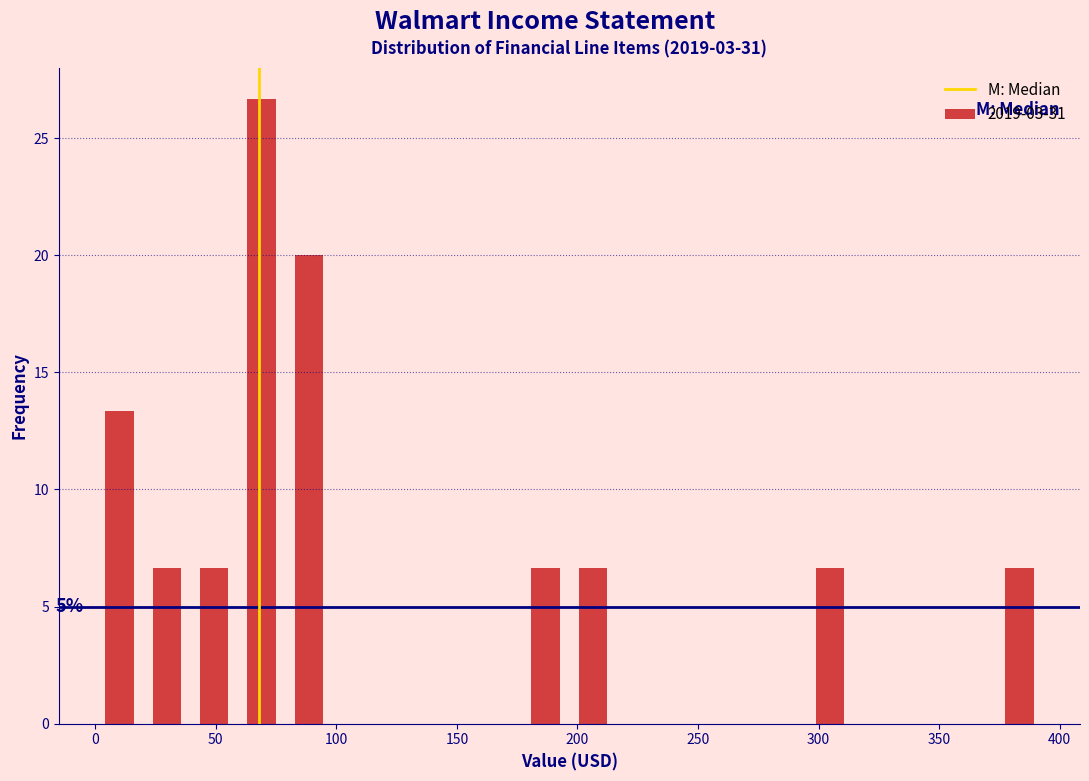

Read against the x-axis, roughly where is the centre of the tallest bar?

70